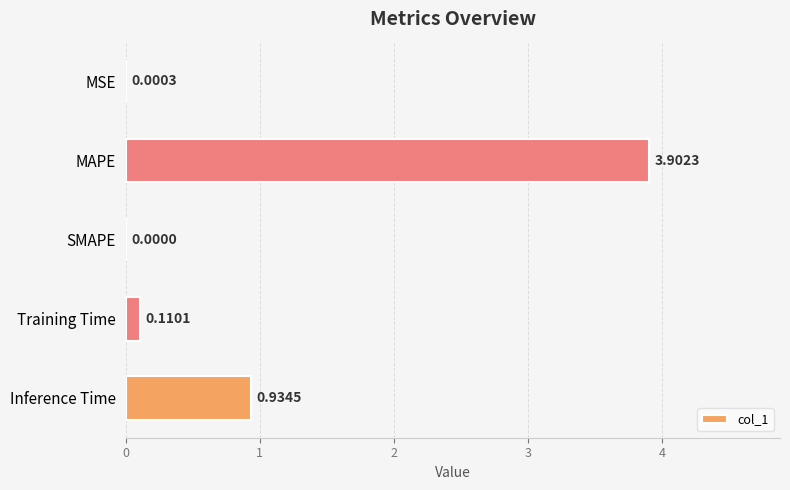

Which category has the highest value across all series?

MAPE